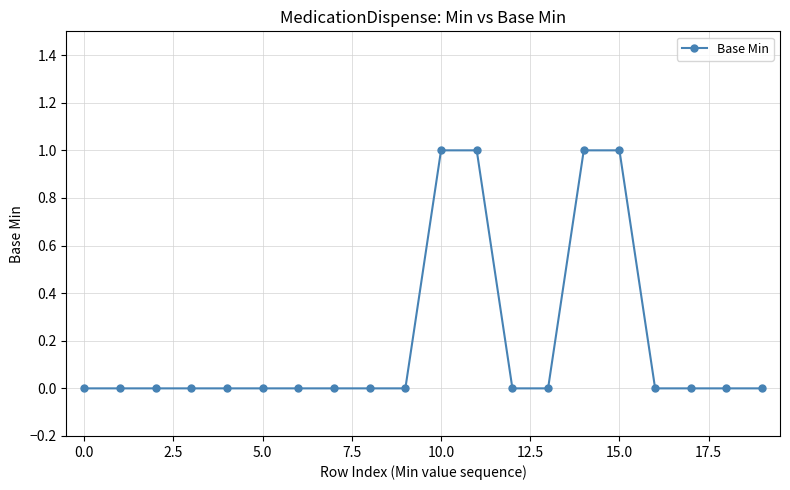

What is the sum of all values?

4